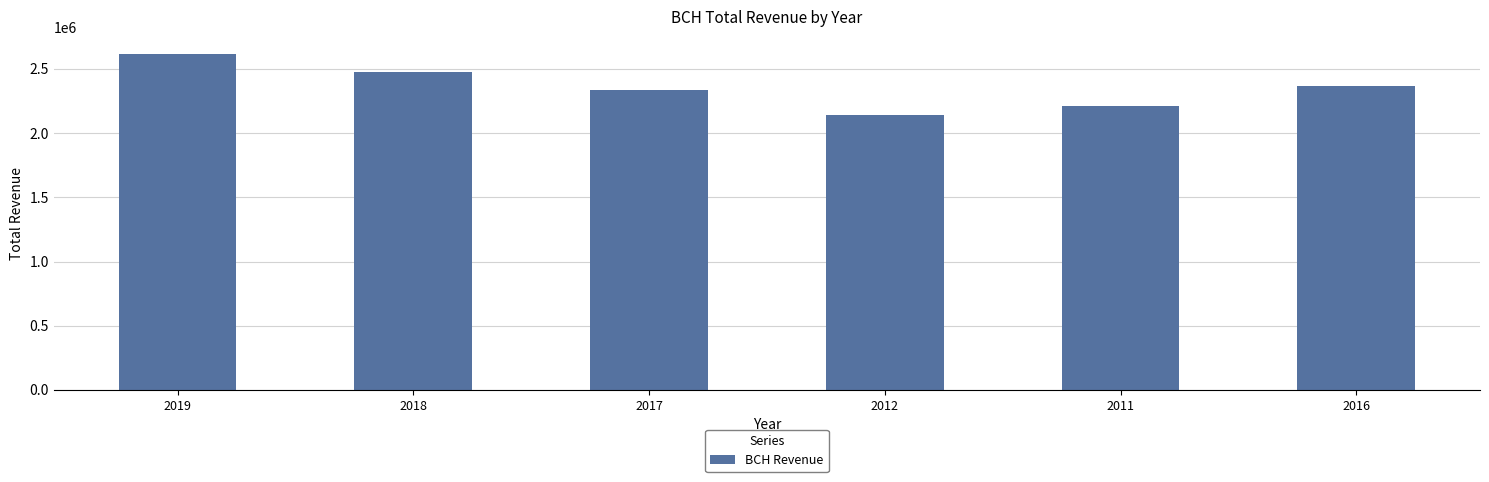

What is the change in value from 2019 to 2012?

-477300